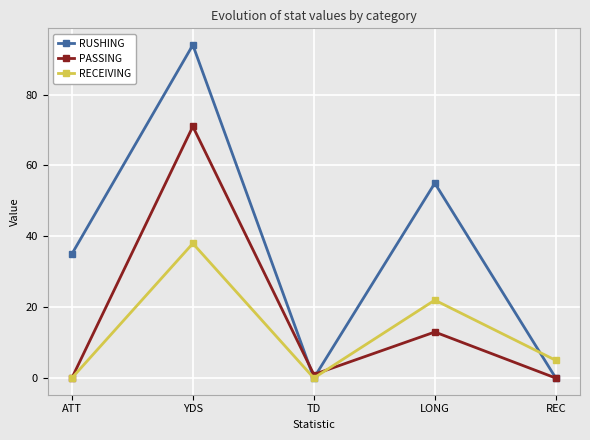

Is it true that RECEIVING equals 15 at LONG?

False